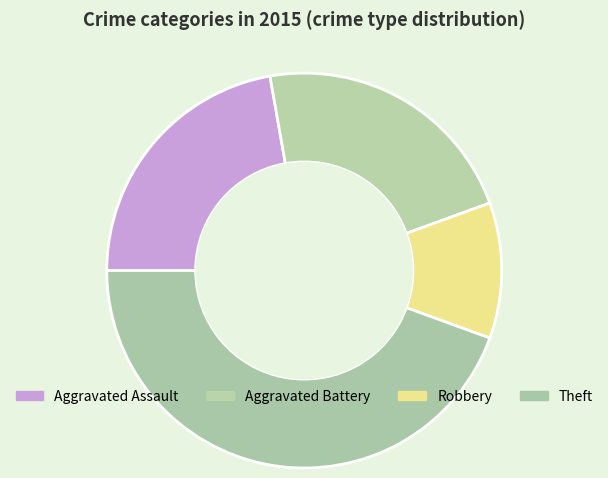

What portion of the pie excludes Theft?

55.6%